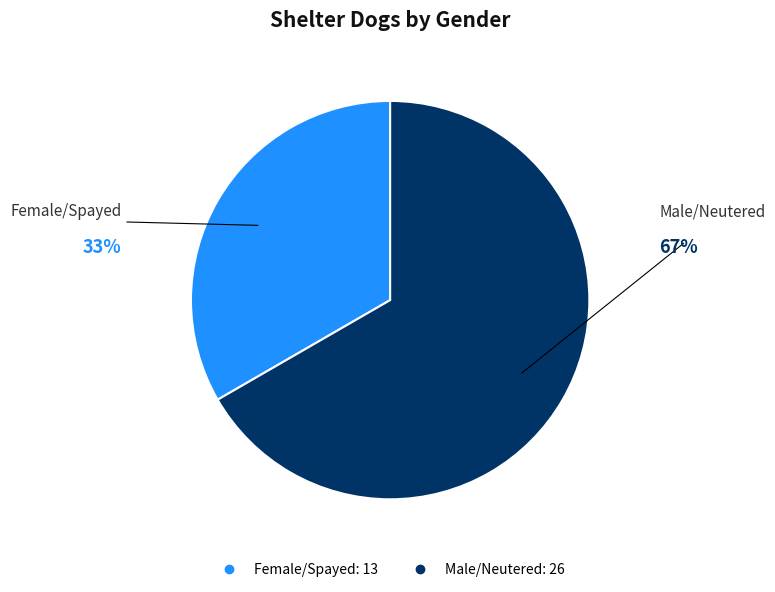

To the nearest percent, what is the combined percentage of Female/Spayed and Male/Neutered?

100%